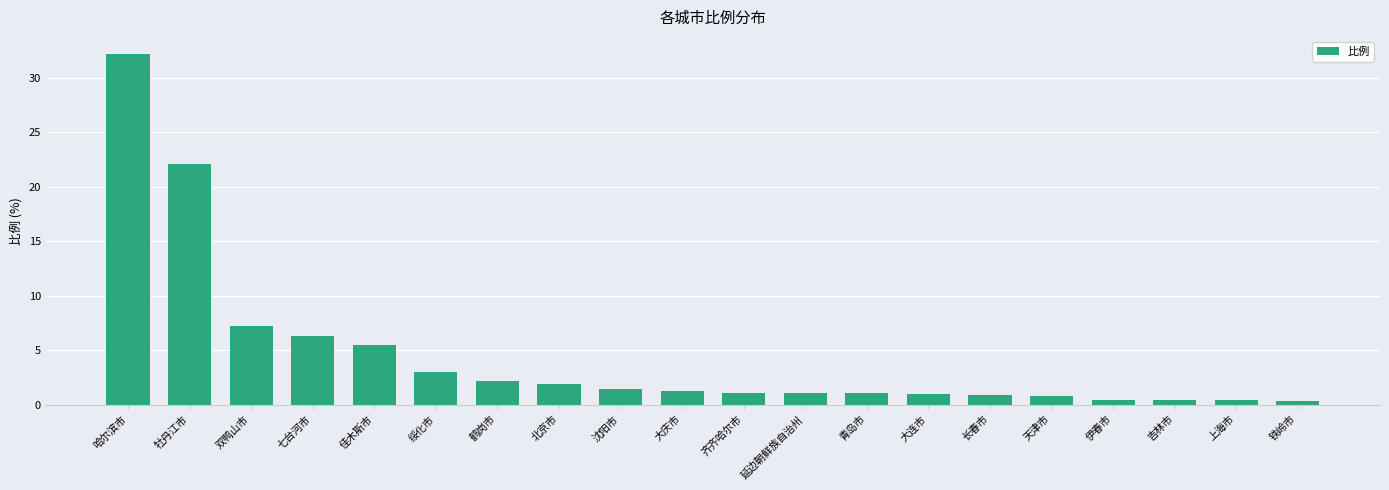

True or false: the data shows 3.2 at 佳木斯市.

False